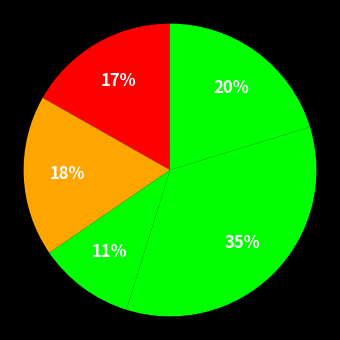

How many slices are in this pie chart?

5